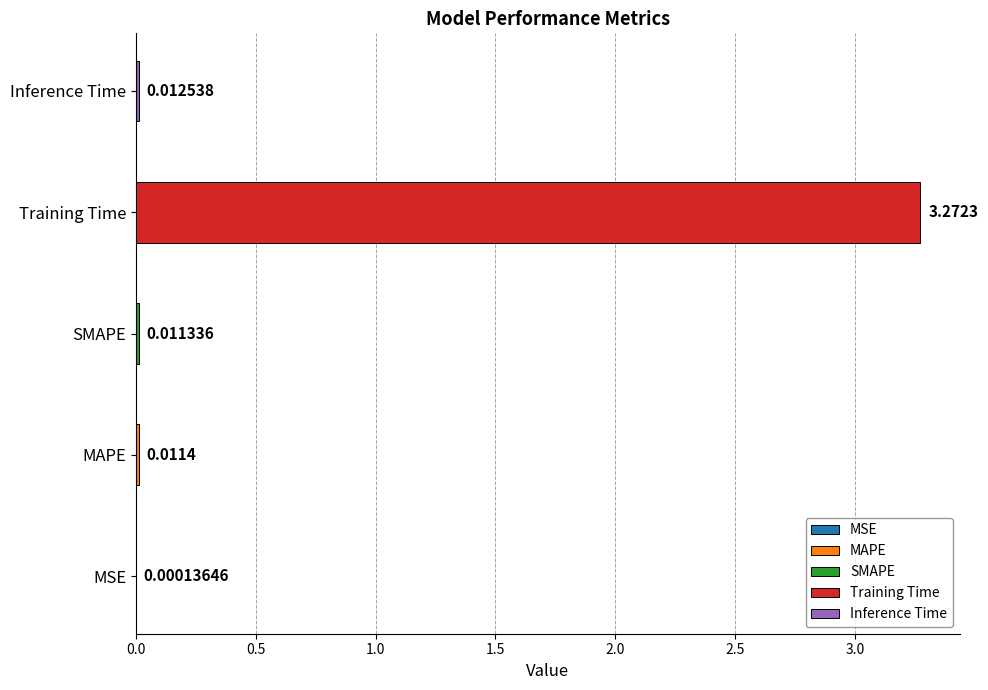

What is the difference between the maximum and minimum values?

3.3